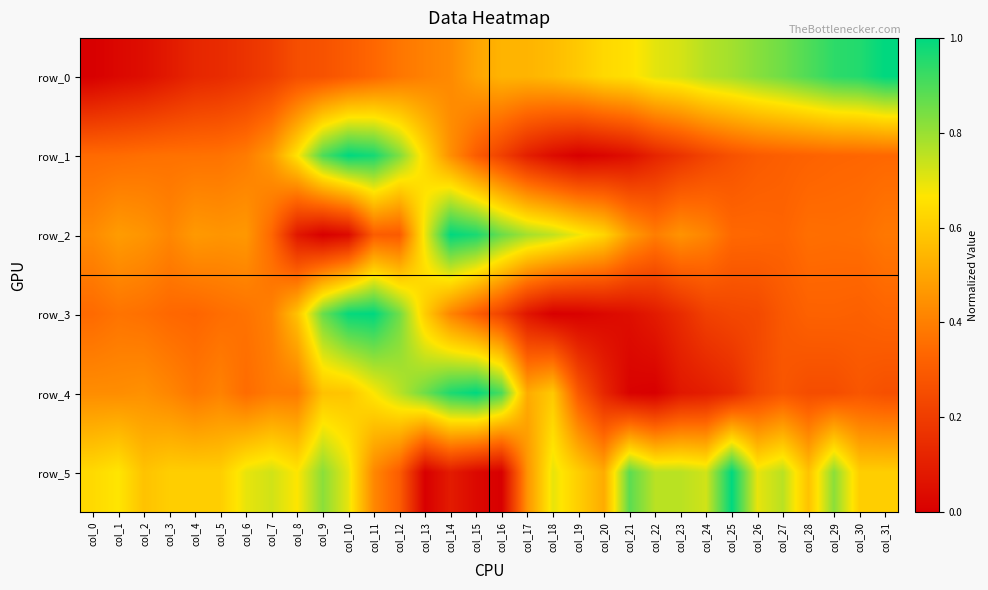

At which category is the sum across all series the highest?

col_11